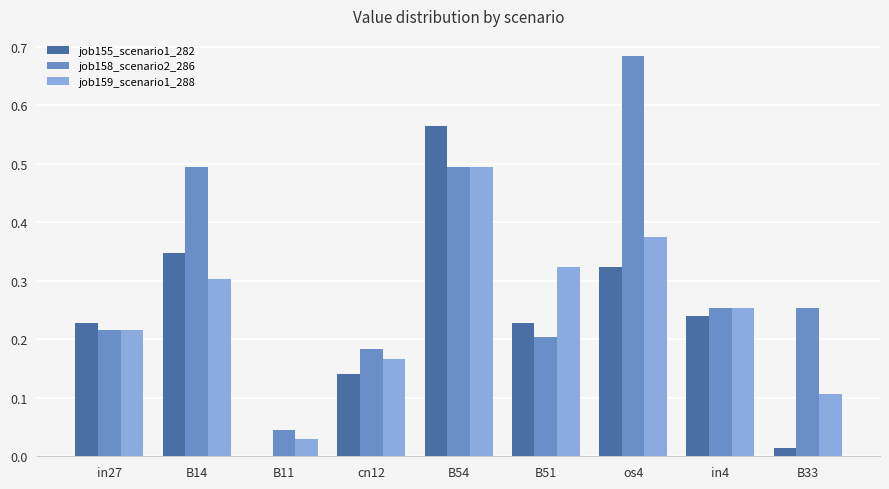

What is the sum of all job159_scenario1_288 values?

2.3